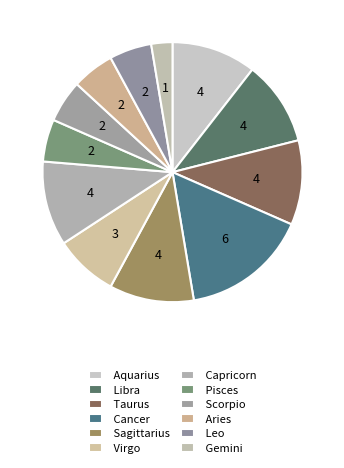

Does Scorpio account for over 50% of the chart?

No